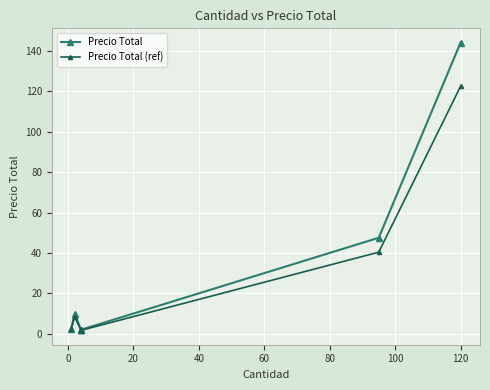

Reading left to right, list all the values displayed in this chart.

Precio Total: 2.5	10.0	2.0	2.0	2.0	2.0	47.5	144.0
Precio Total (ref): 2.1	8.5	1.7	1.7	1.7	1.7	40.4	122.4